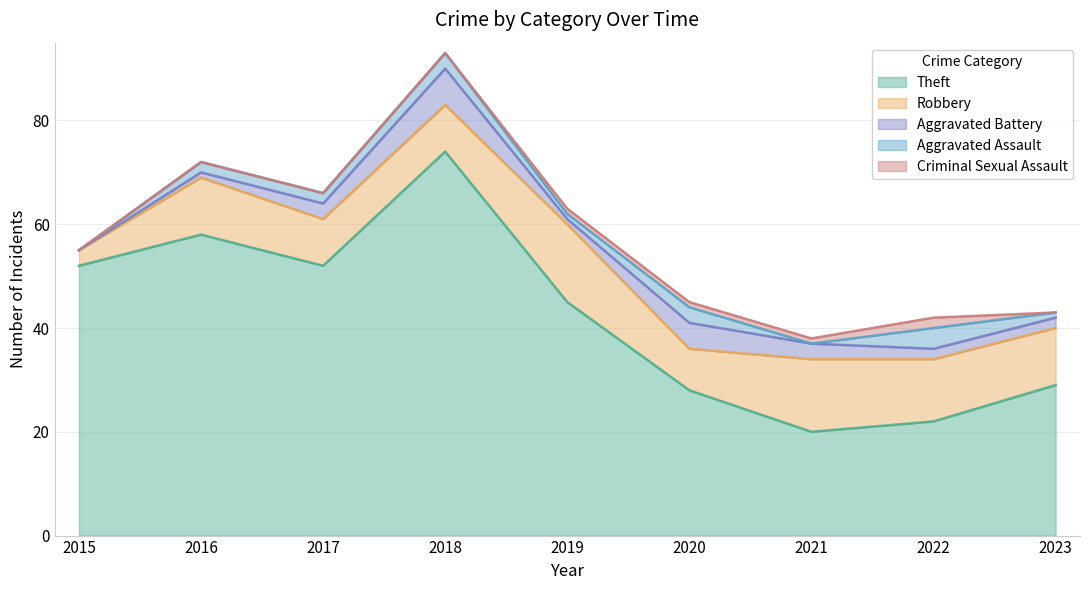

Reading left to right, transcribe all the data shown in this chart.

Theft: 2015=52	2016=58	2017=52	2018=74	2019=45	2020=28	2021=20	2022=22	2023=29
Robbery: 2015=3	2016=11	2017=9	2018=9	2019=15	2020=8	2021=14	2022=12	2023=11
Aggravated Battery: 2015=0	2016=1	2017=3	2018=7	2019=1	2020=5	2021=3	2022=2	2023=2
Aggravated Assault: 2015=0	2016=2	2017=2	2018=3	2019=1	2020=3	2021=0	2022=4	2023=1
Criminal Sexual Assault: 2015=0	2016=0	2017=0	2018=0	2019=1	2020=1	2021=1	2022=2	2023=0